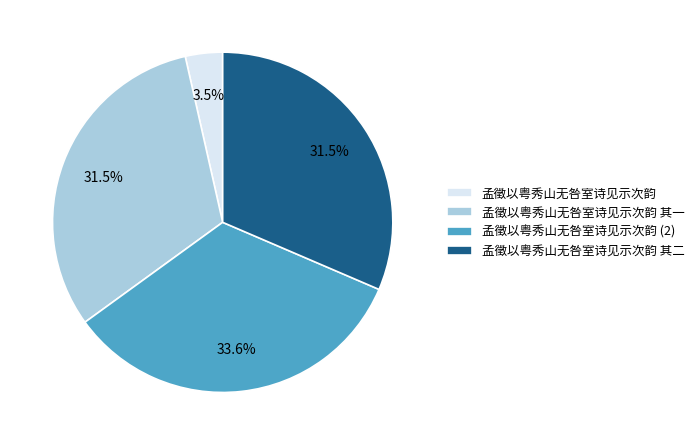

What portion of the pie excludes 孟徵以粤秀山无咎室诗见示次韵 其一?

68.5%